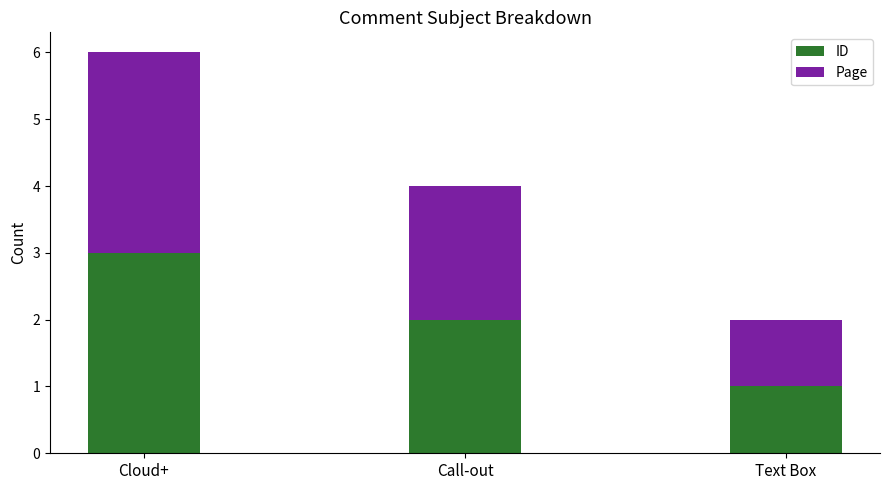

Are the bars grouped side by side (vs. stacked)?

No